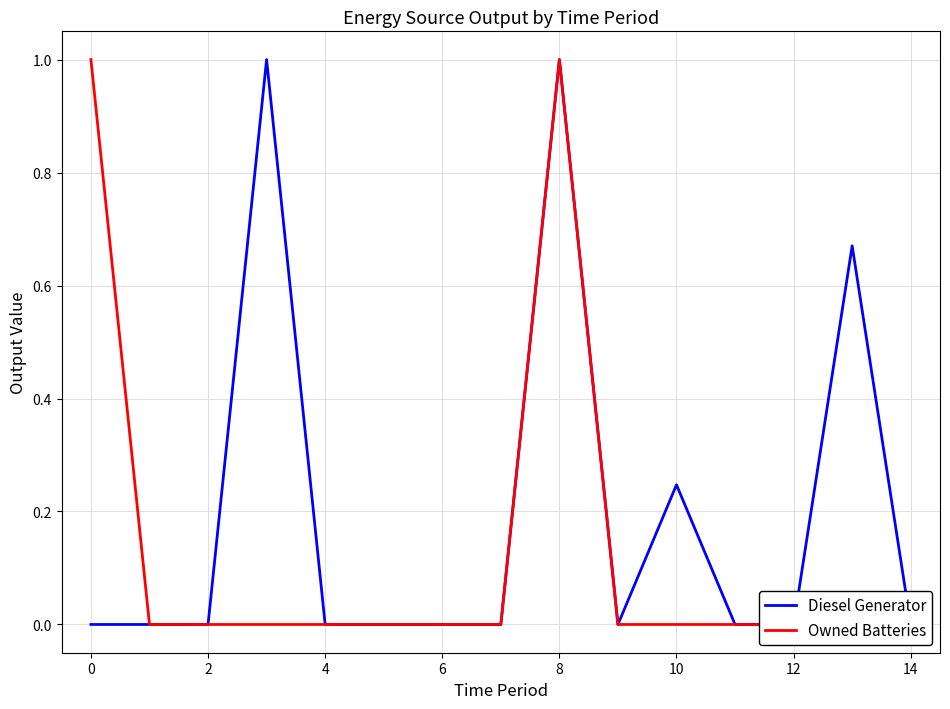

Reading right to left, what are all the values shown in this chart?

Diesel Generator: 0.0	0.7	0.0	0.0	0.2	0.0	1.0	0.0	0.0	0.0	0.0	1.0	0.0	0.0	0.0
Owned Batteries: 0.0	0.0	0.0	0.0	0.0	0.0	1.0	0.0	0.0	0.0	0.0	0.0	0.0	0.0	1.0